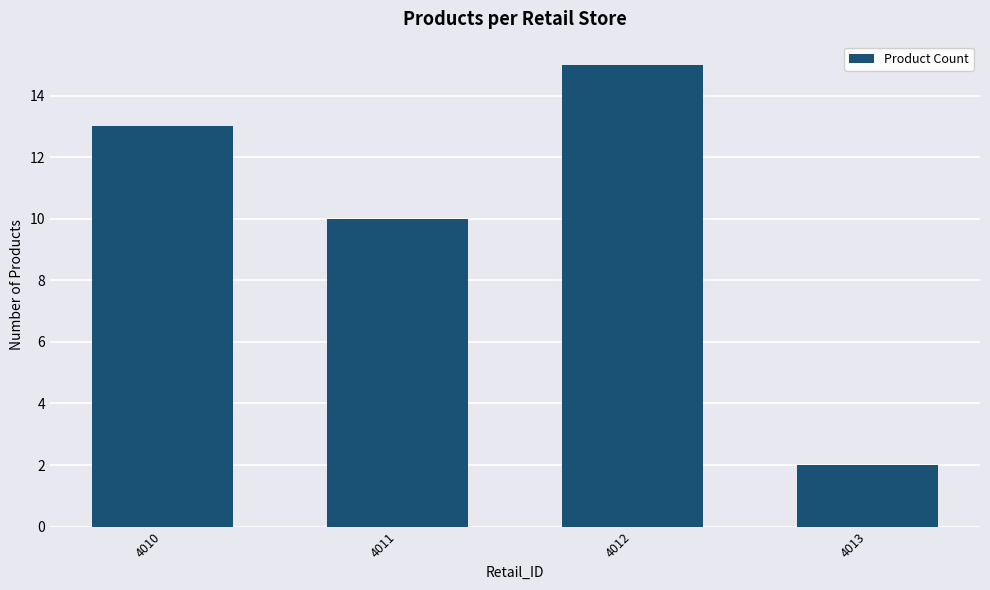

What is the difference between the maximum and minimum values?

13